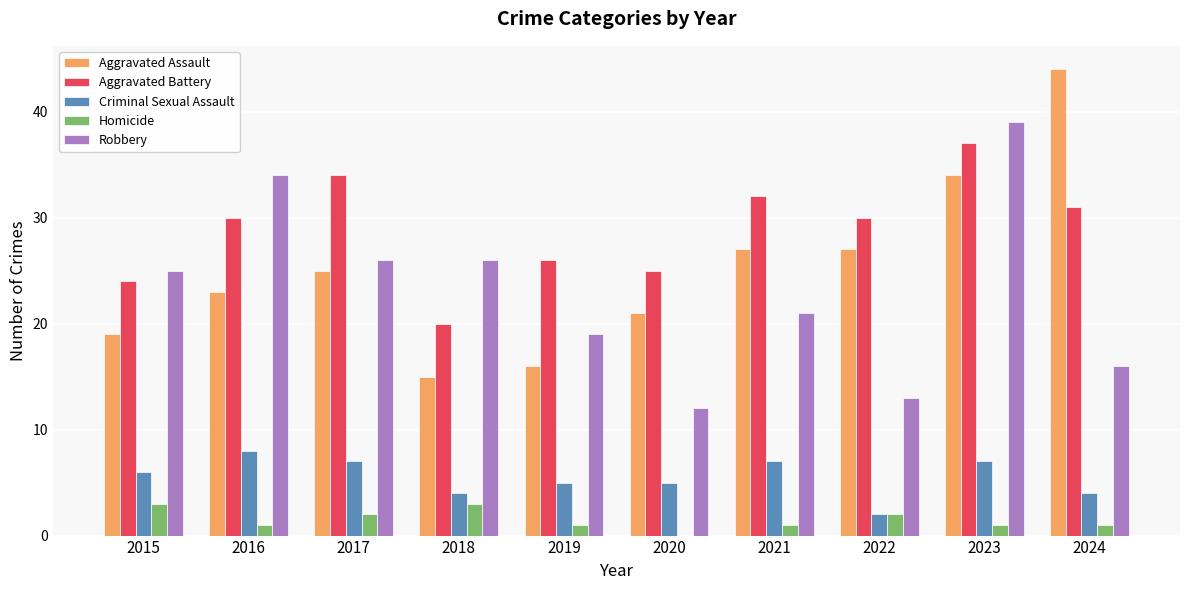

Reading left to right, extract all data points from this chart.

Aggravated Assault: 19	23	25	15	16	21	27	27	34	44
Aggravated Battery: 24	30	34	20	26	25	32	30	37	31
Criminal Sexual Assault: 6	8	7	4	5	5	7	2	7	4
Homicide: 3	1	2	3	1	0	1	2	1	1
Robbery: 25	34	26	26	19	12	21	13	39	16